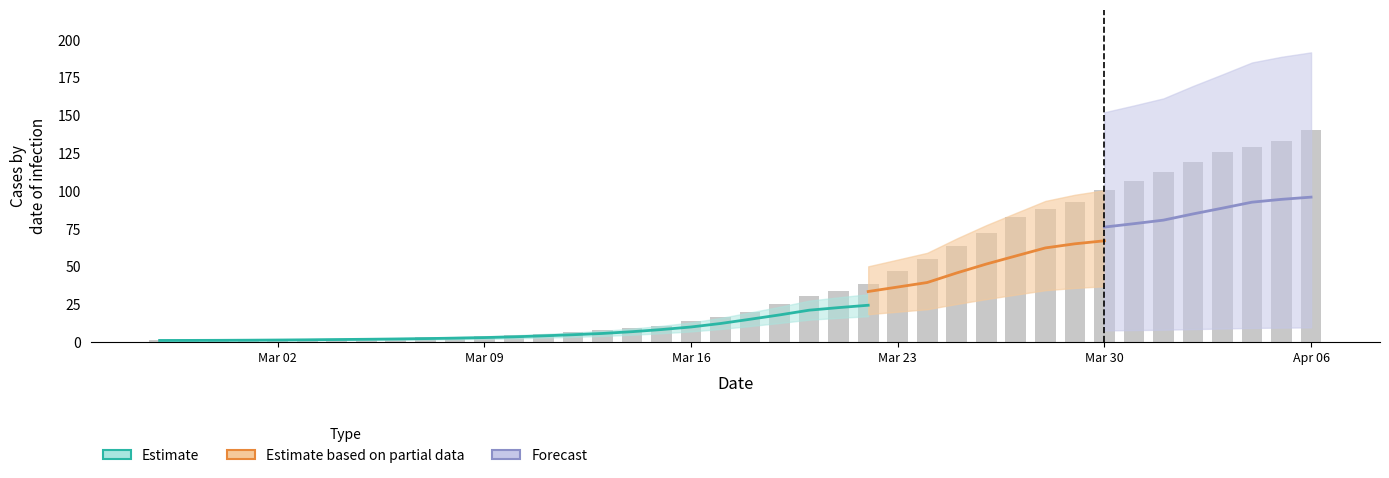

Does the chart contain any negative values?

No